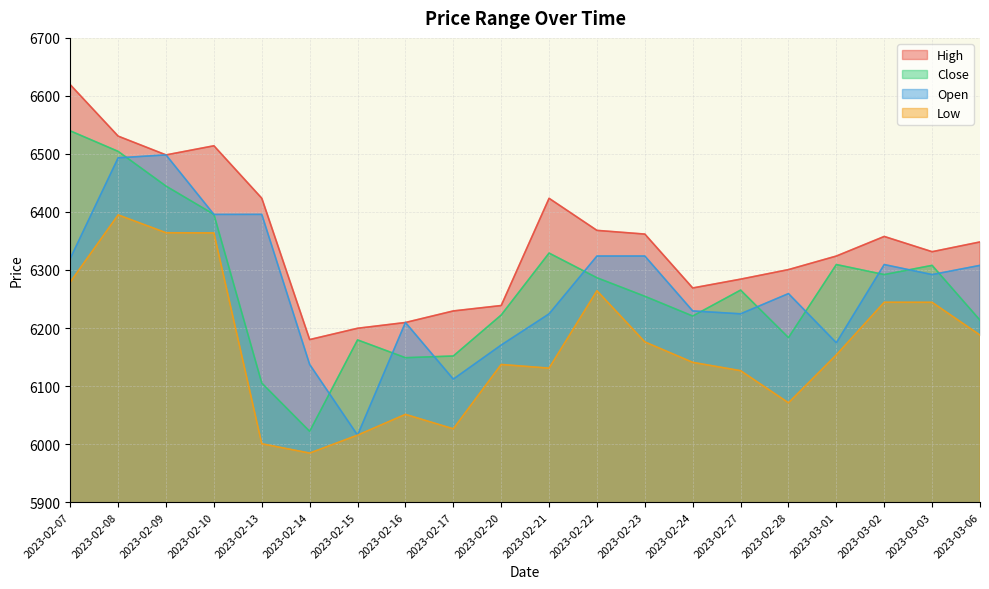

What is the lowest value of the Open series?

6015.4